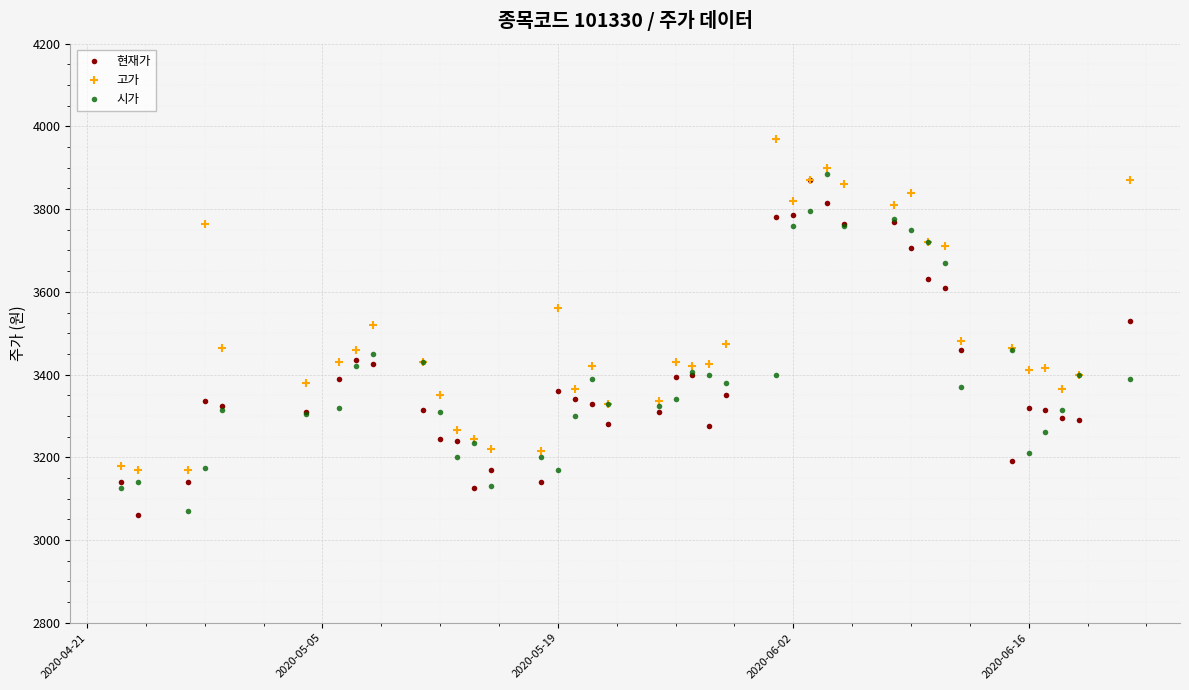

True or false: 고가 has more than 1 interior local peaks.

True